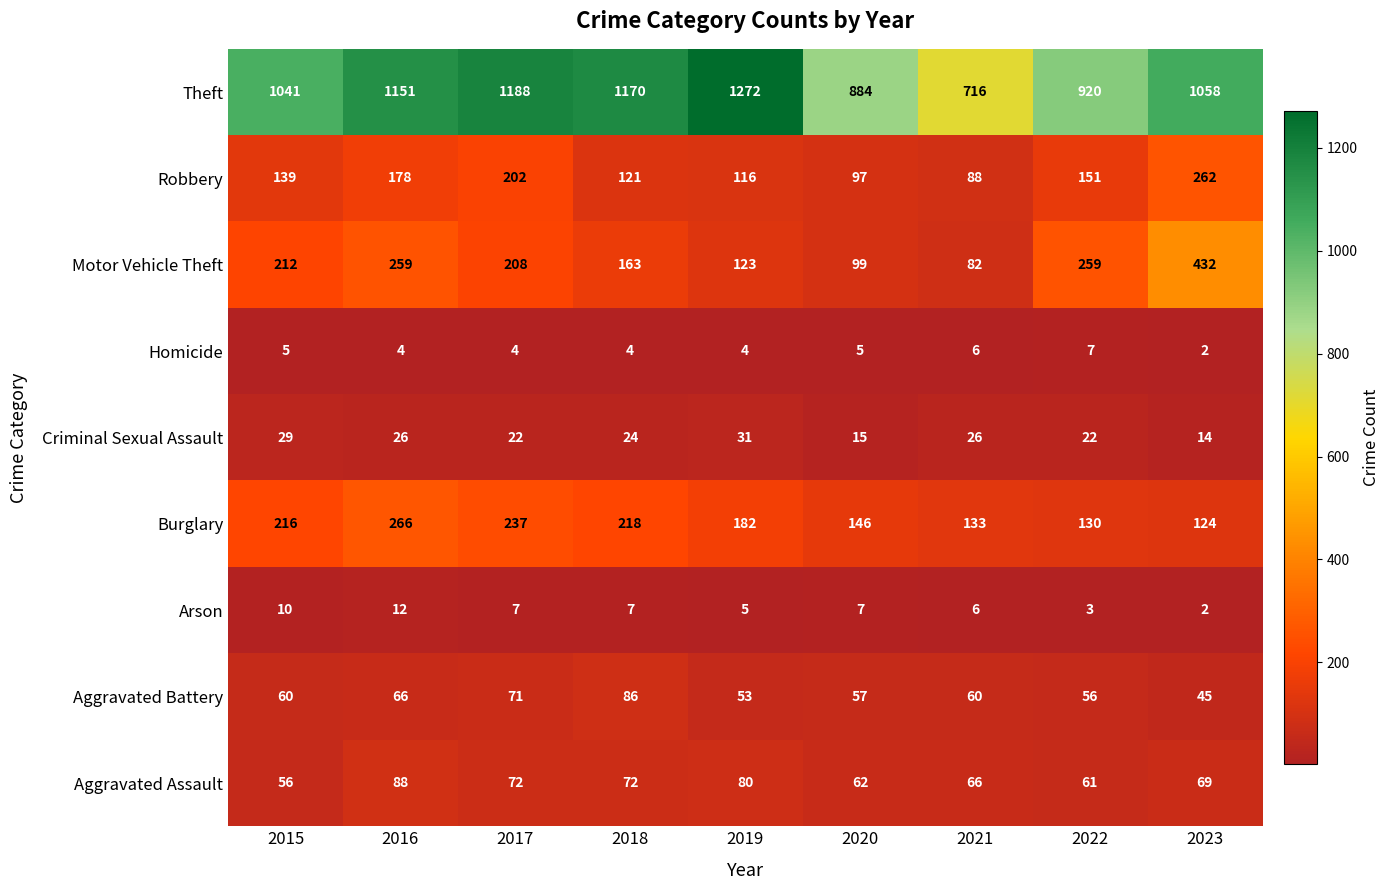

What is the average value of the Motor Vehicle Theft series?

204